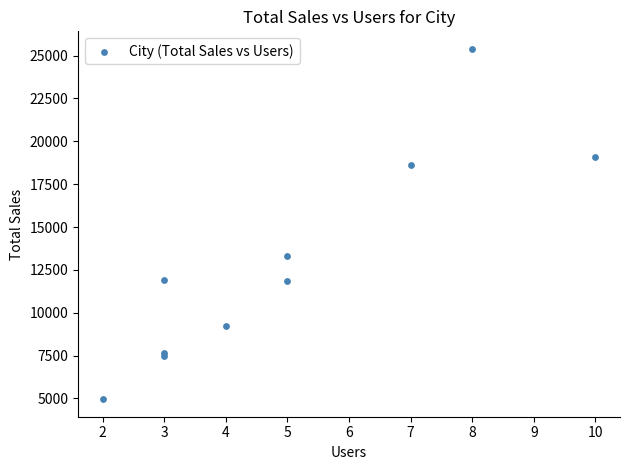

What Y value in the scatter plot is closest to 15173?

13327